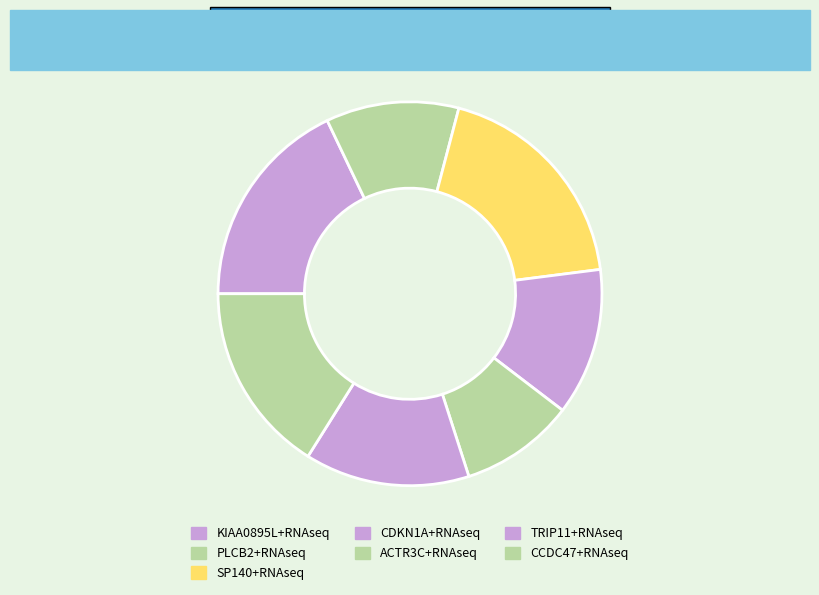

Which slice is the smallest?

ACTR3C+RNAseq